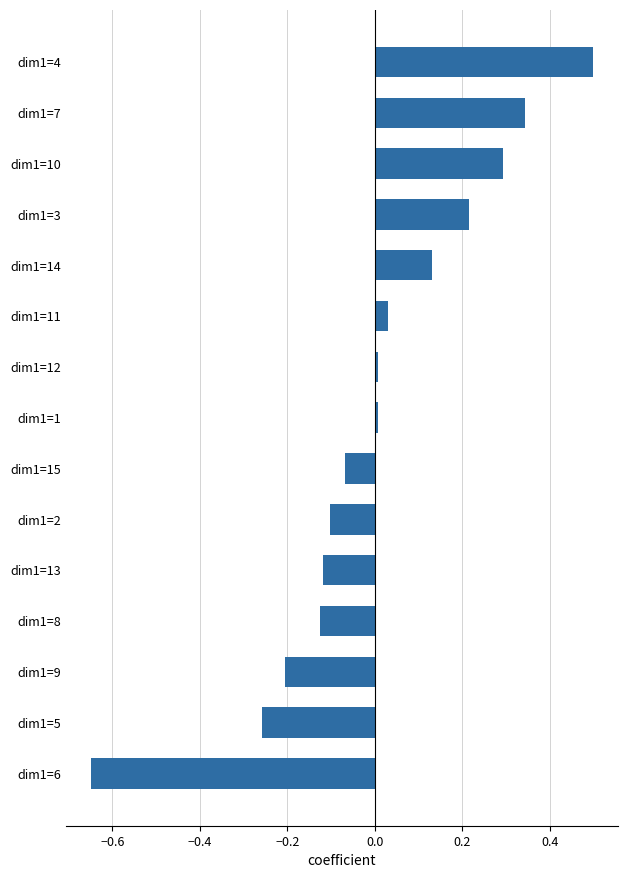

What is the difference between the second highest and minimum values?

1.0